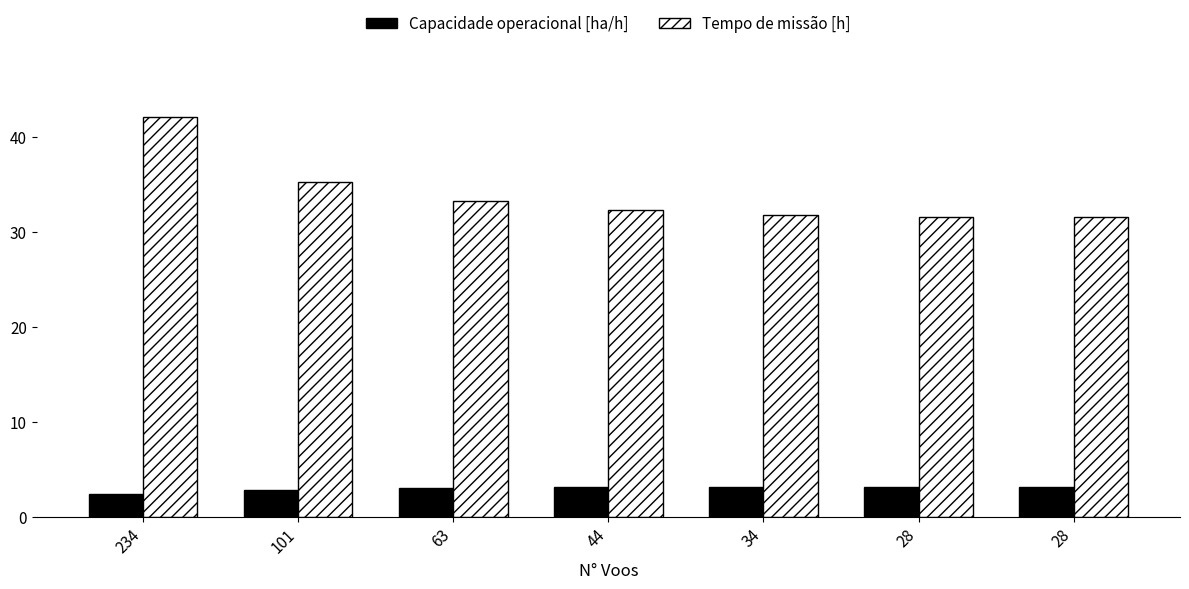

At 234, list the series in order from smallest to largest.

Capacidade operacional [ha/h], Tempo de missão [h]